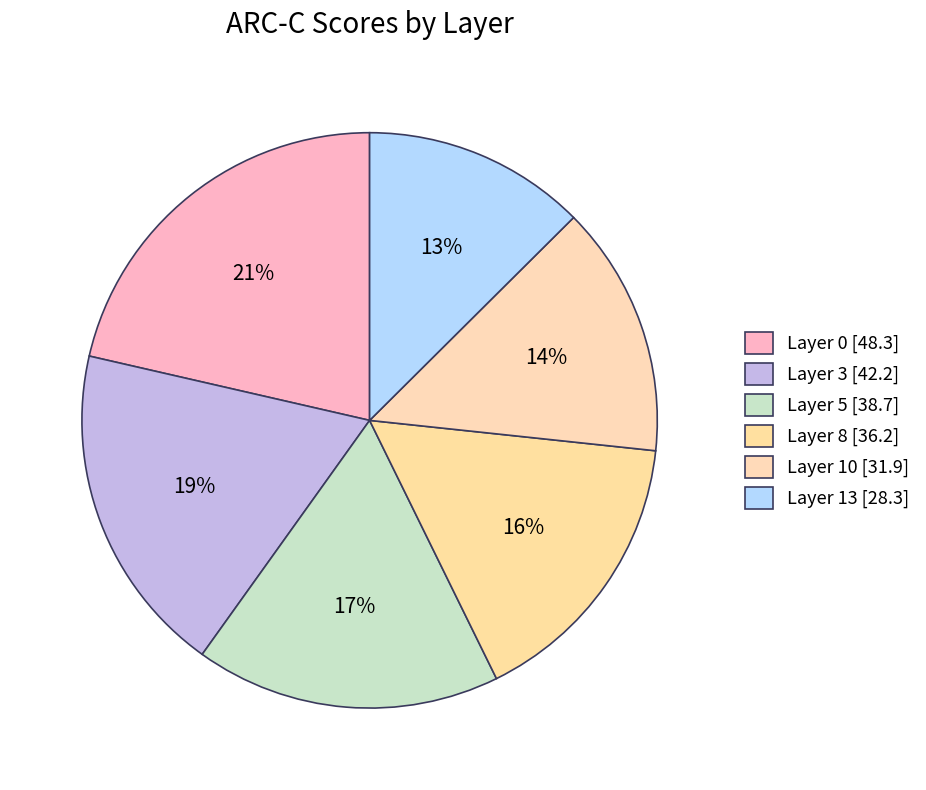

To the nearest percent, what is the combined percentage of Layer 5 and Layer 13?

30%